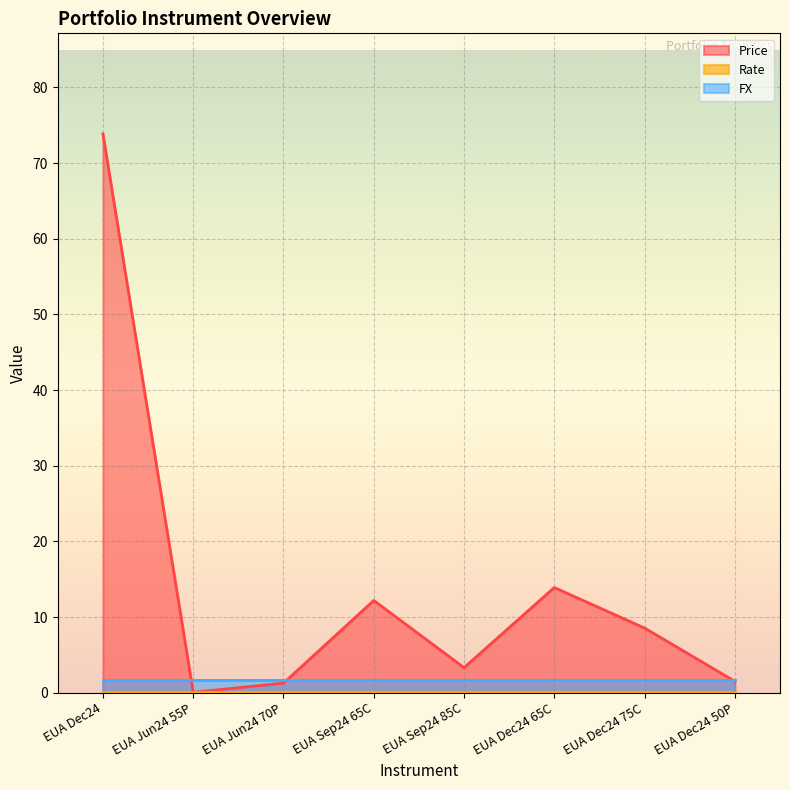

At which category does Price reach its first local peak?

EUA Sep24 65C